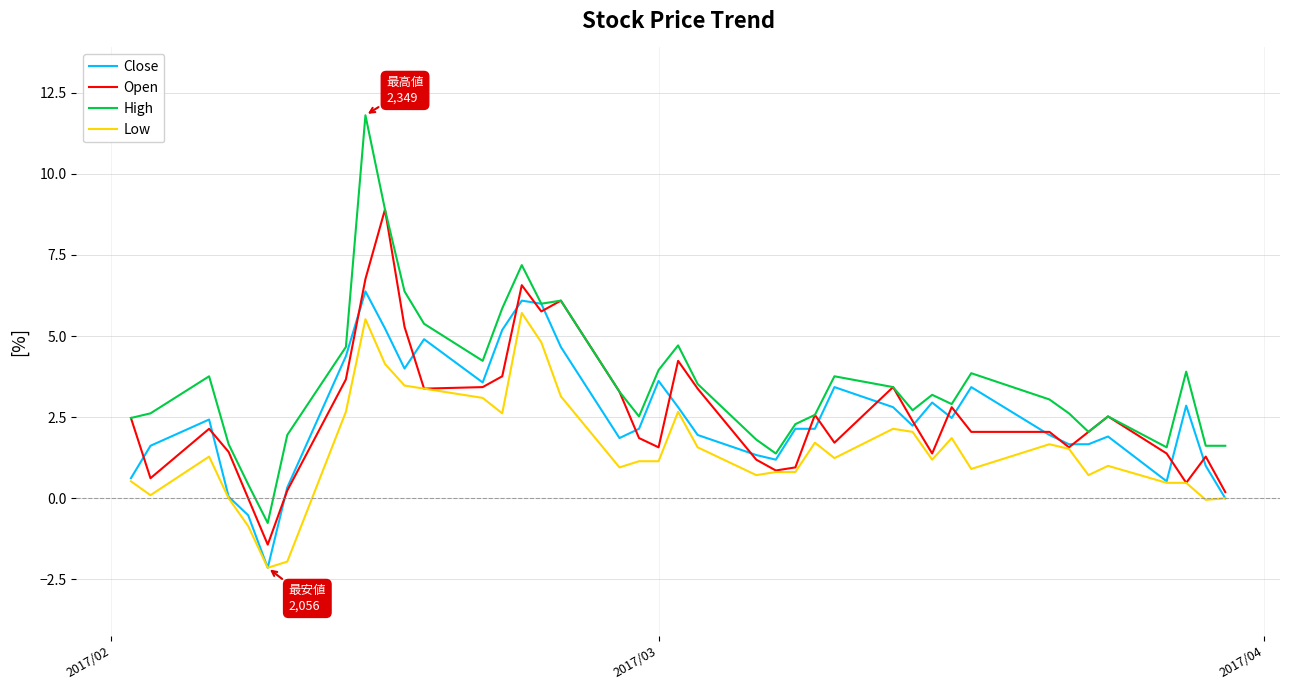

True or false: Low and High intersect in this chart.

False